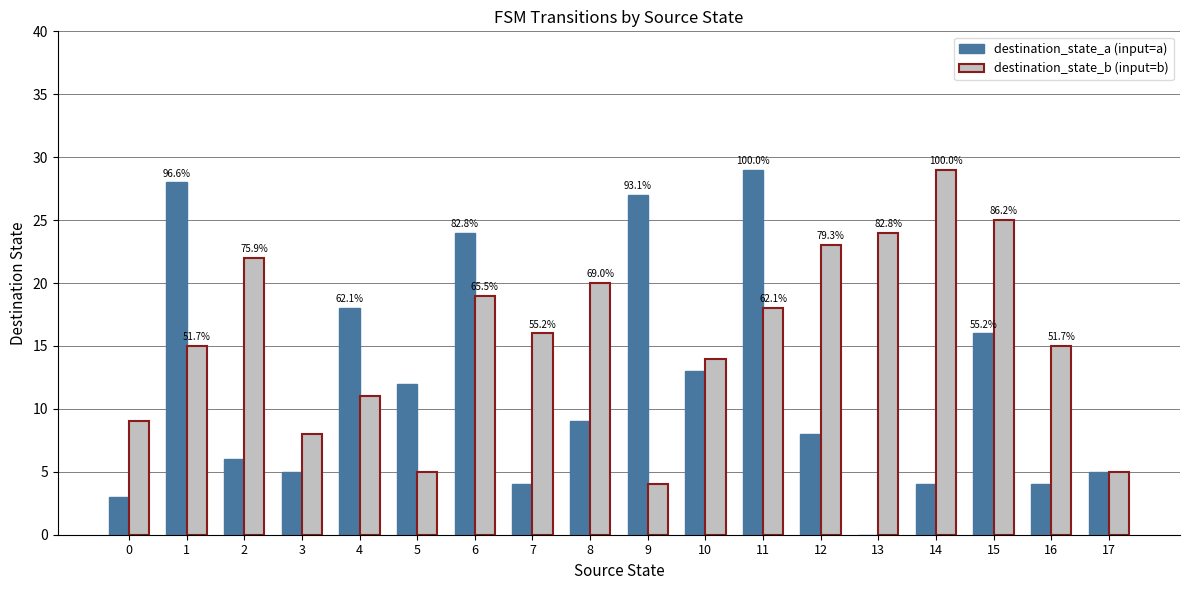

Is it true that destination_state_a (input=a) equals 8 at 17?

False